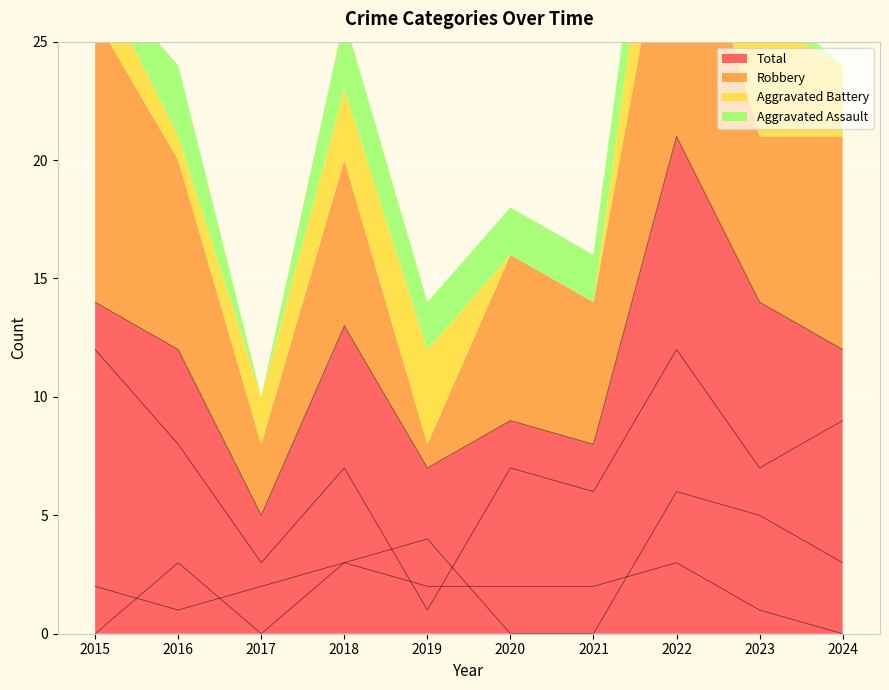

Reading right to left, what are all the values shown in this chart?

Aggravated Assault: 0	1	3	2	2	2	3	0	3	0
Aggravated Battery: 3	5	6	0	0	4	3	2	1	2
Robbery: 9	7	12	6	7	1	7	3	8	12
Total: 12	14	21	8	9	7	13	5	12	14